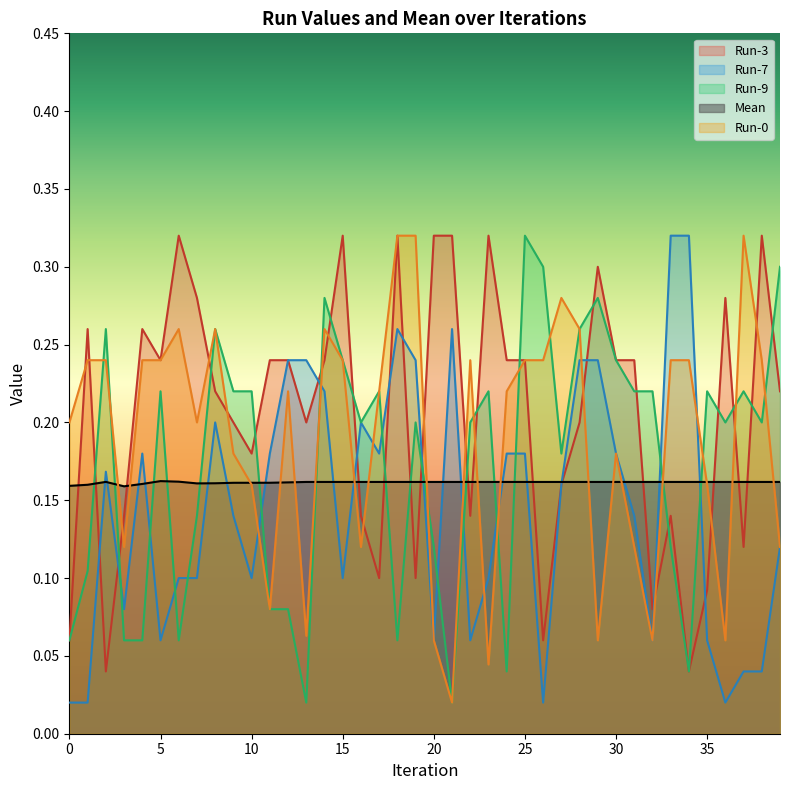

What is the spread (max minus min) of values at 18?

0.3